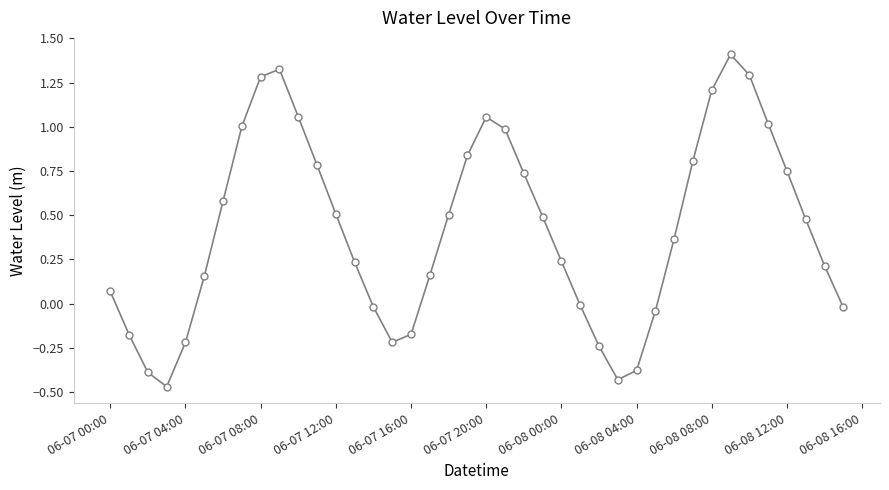

How many interior local peaks (higher than both neighbors) does the data have?

3